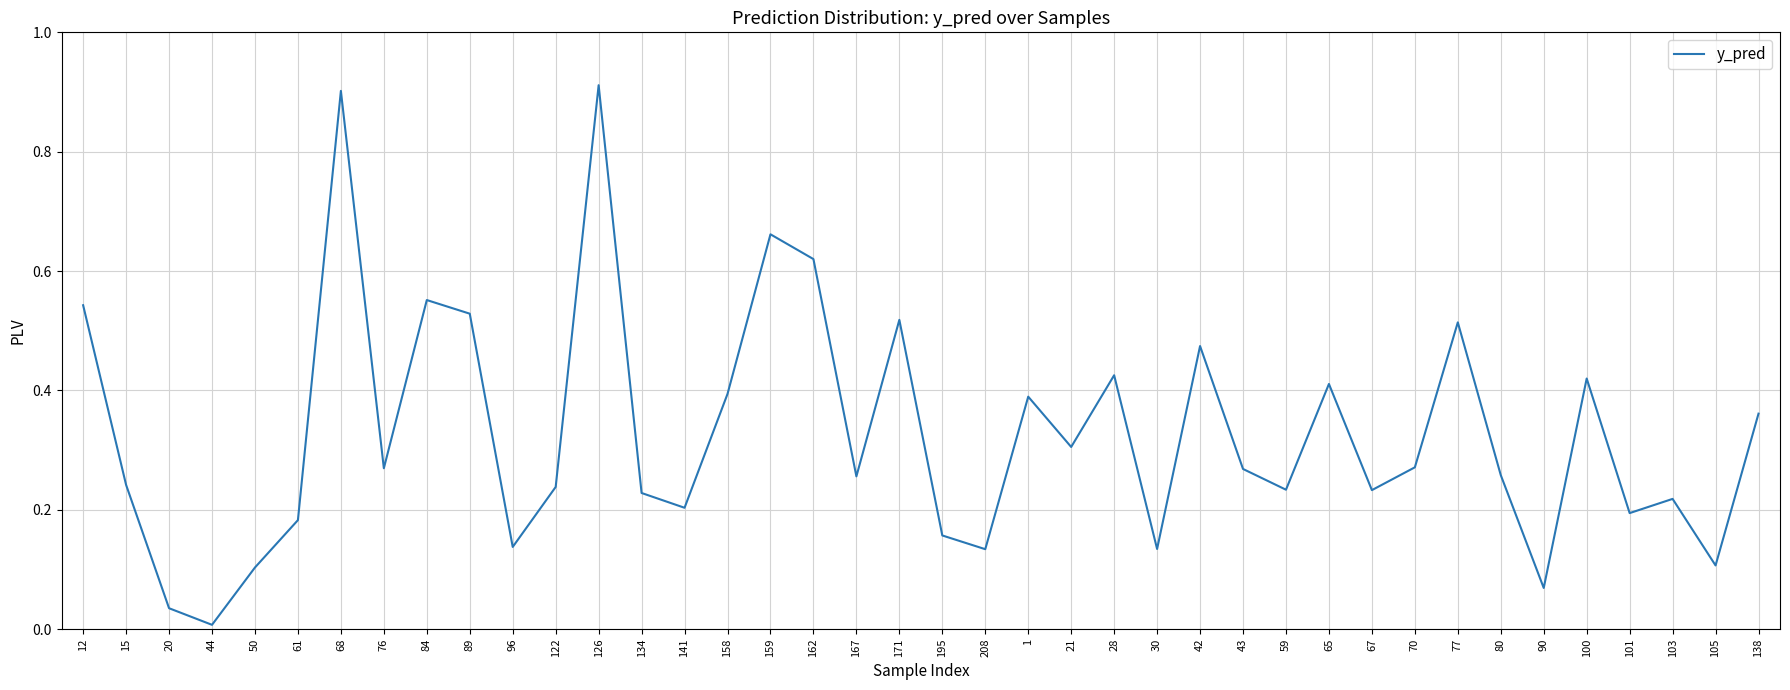

Which label corresponds to the smallest value in the chart?

44